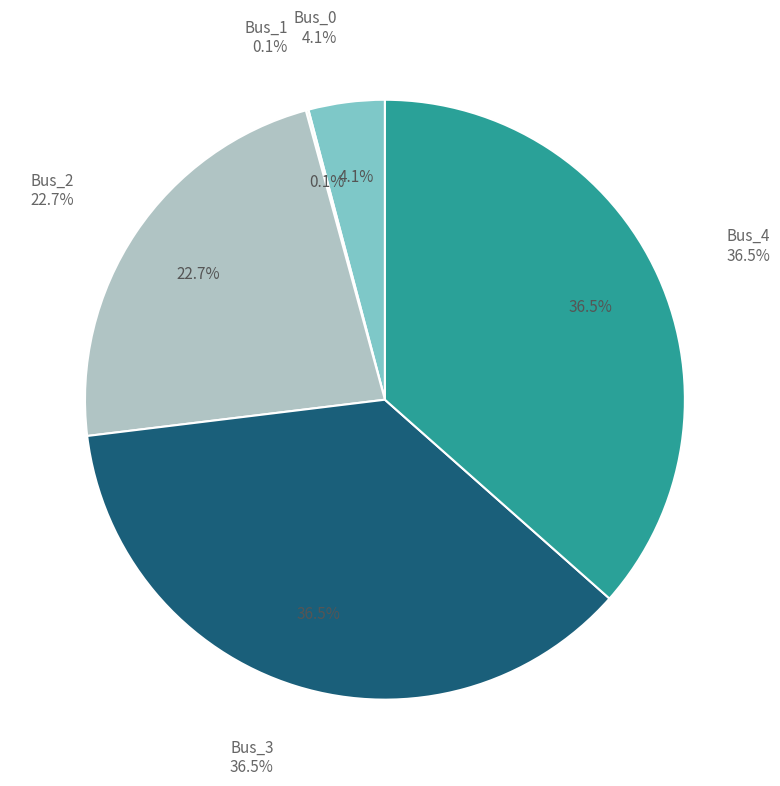

What is the smallest slice in the pie chart?

Bus_1